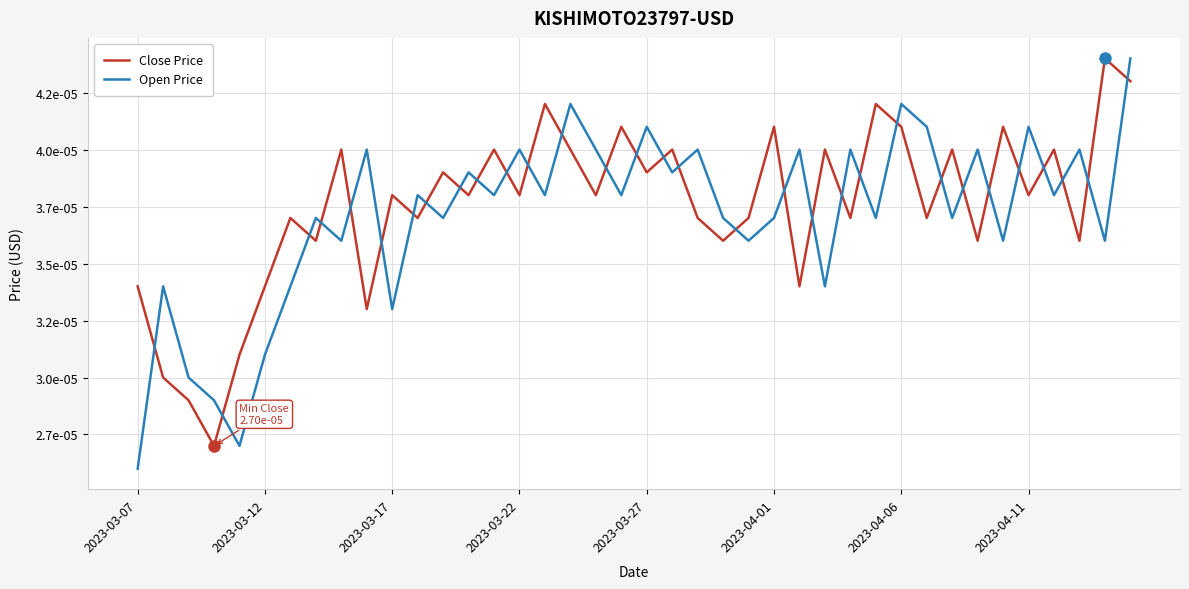

Which series has the largest range (max minus min)?

Open Price